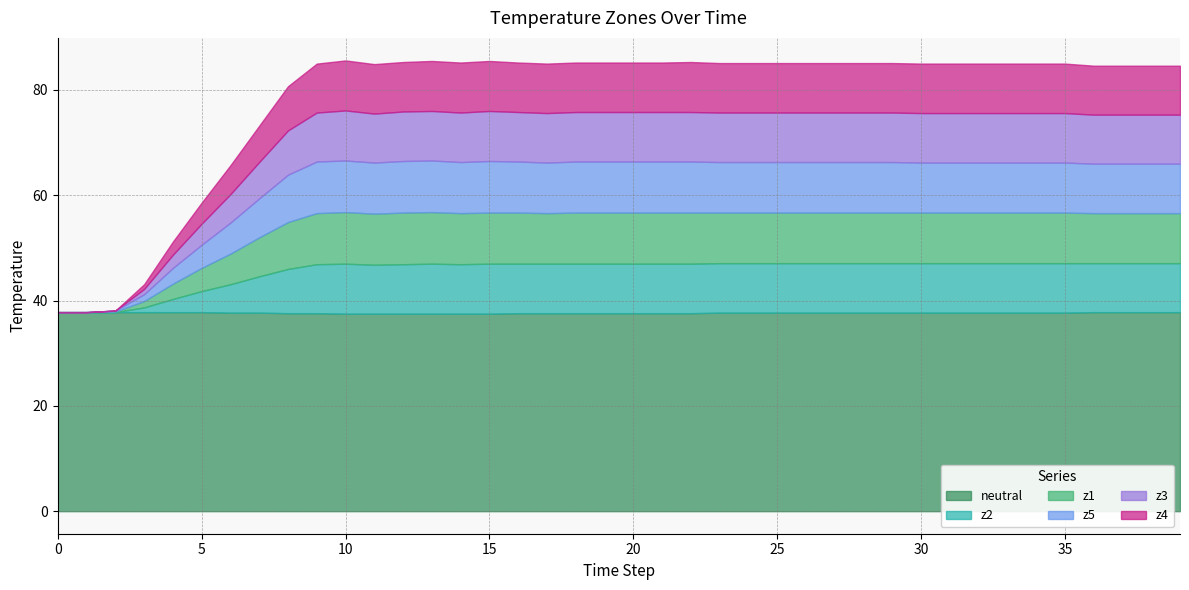

What is the minimum value for neutral?

37.5